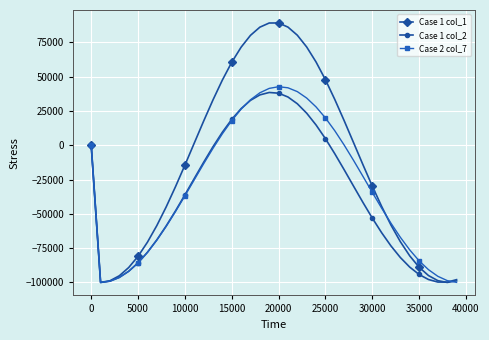

Which series has the largest range (max minus min)?

Case 1 col_1